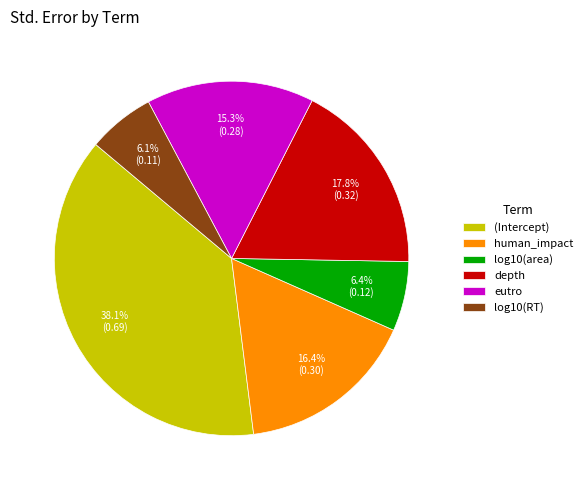

True or false: eutro accounts for 1% of the total.

False